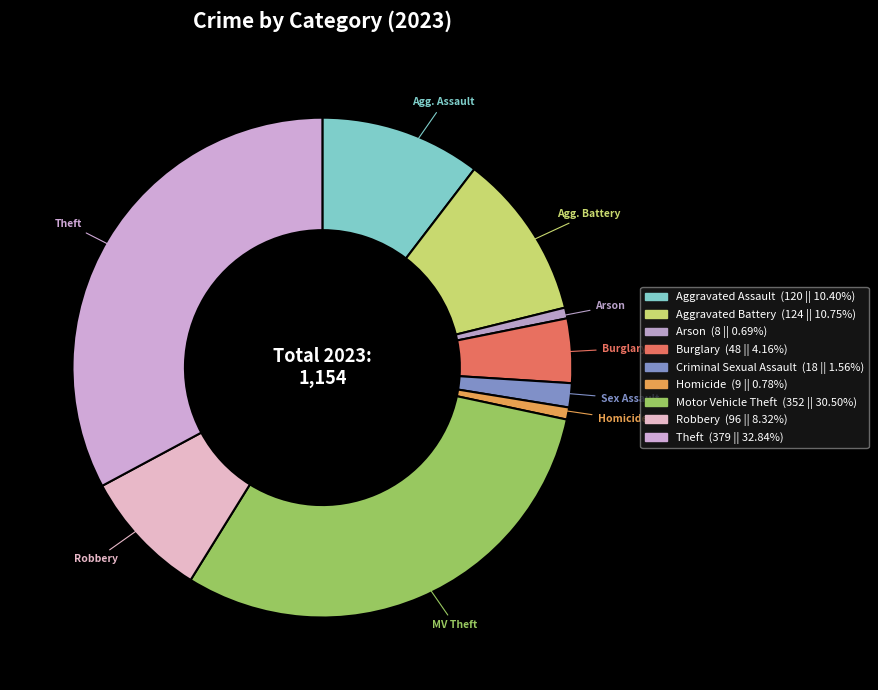

To the nearest percent, what is the combined percentage of Theft and Arson?

34%